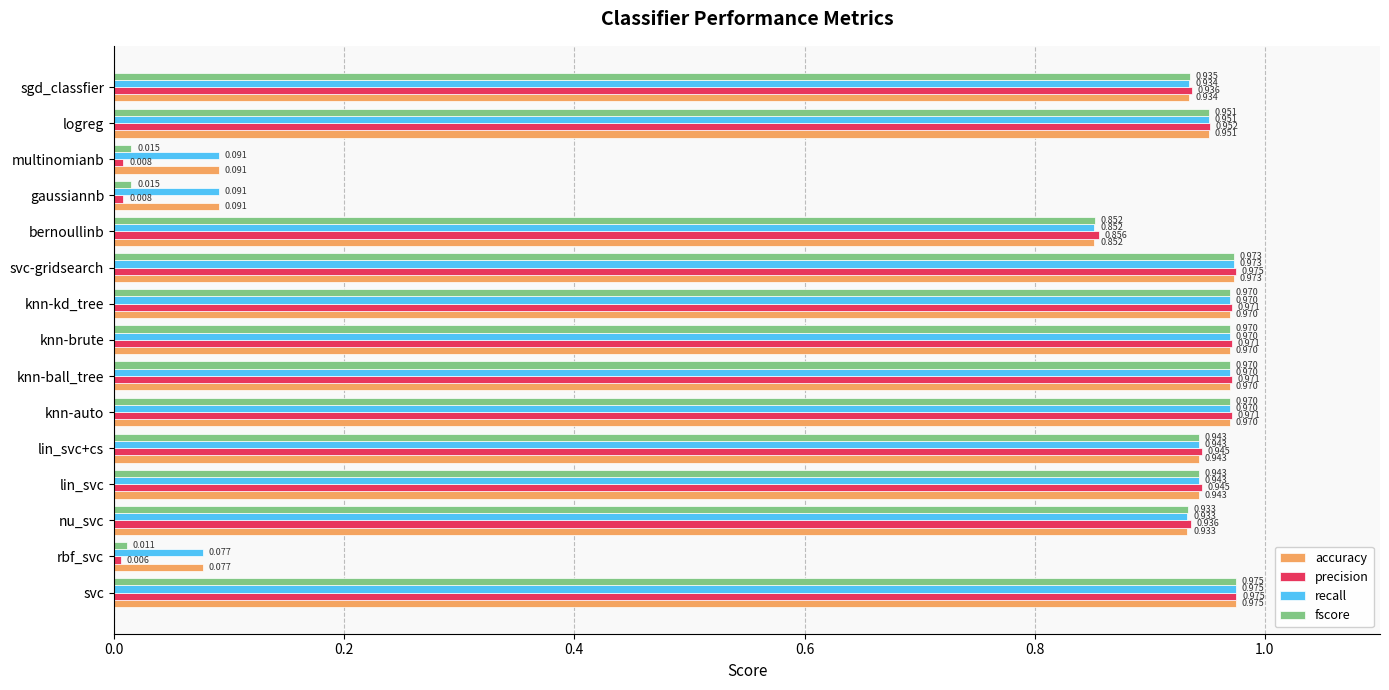

Is the value of accuracy at nu_svc greater than the value of recall at knn-kd_tree?

No